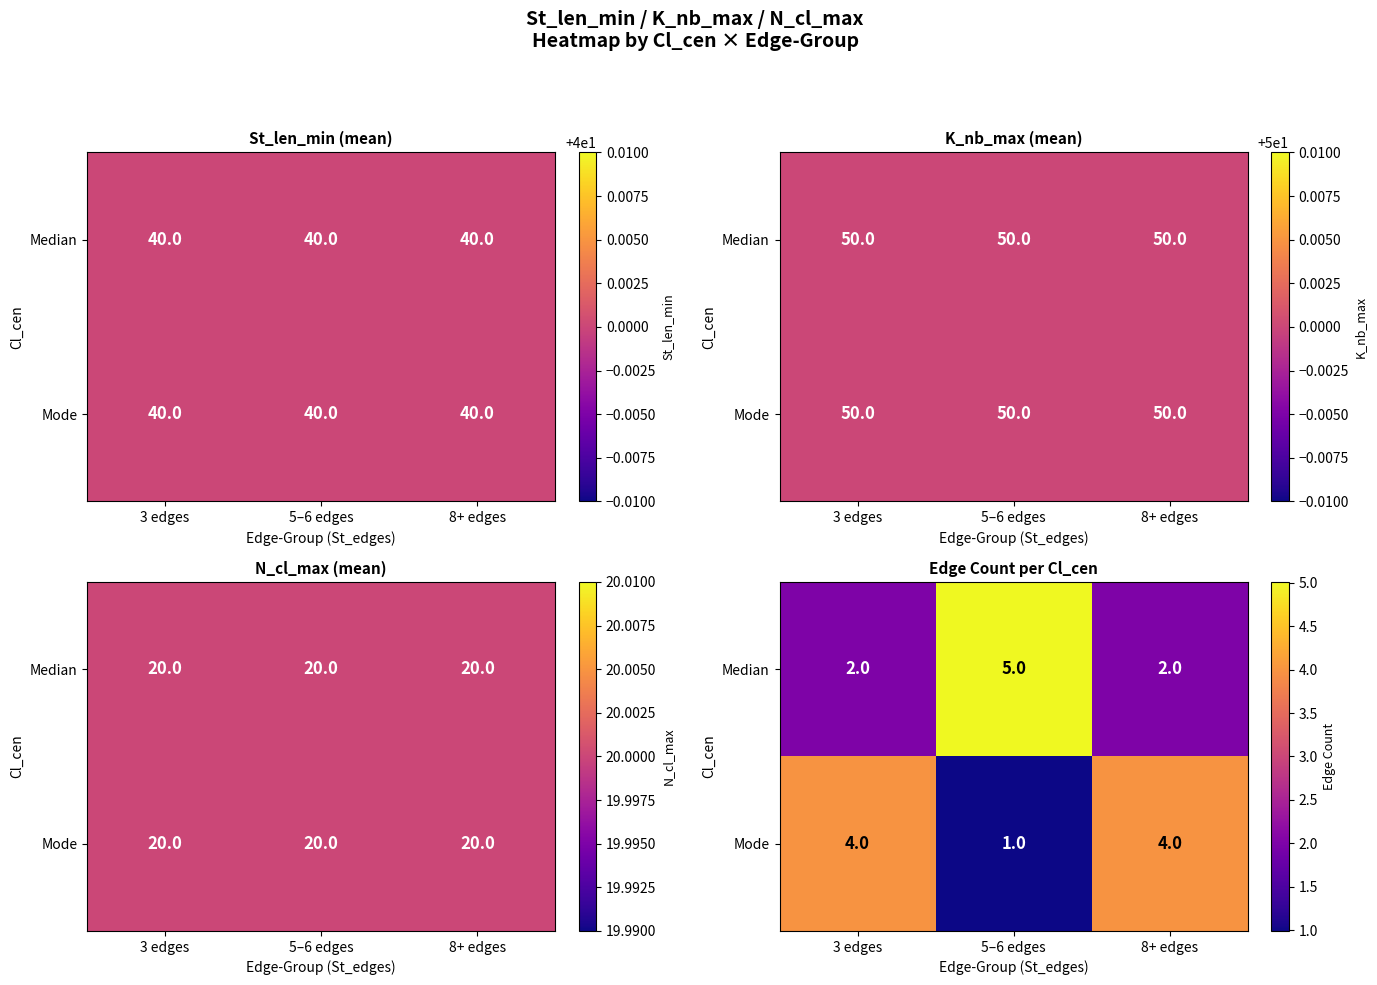

Is the value of Median at 5–6 edges greater than the value of Mode at 8+ edges?

Yes